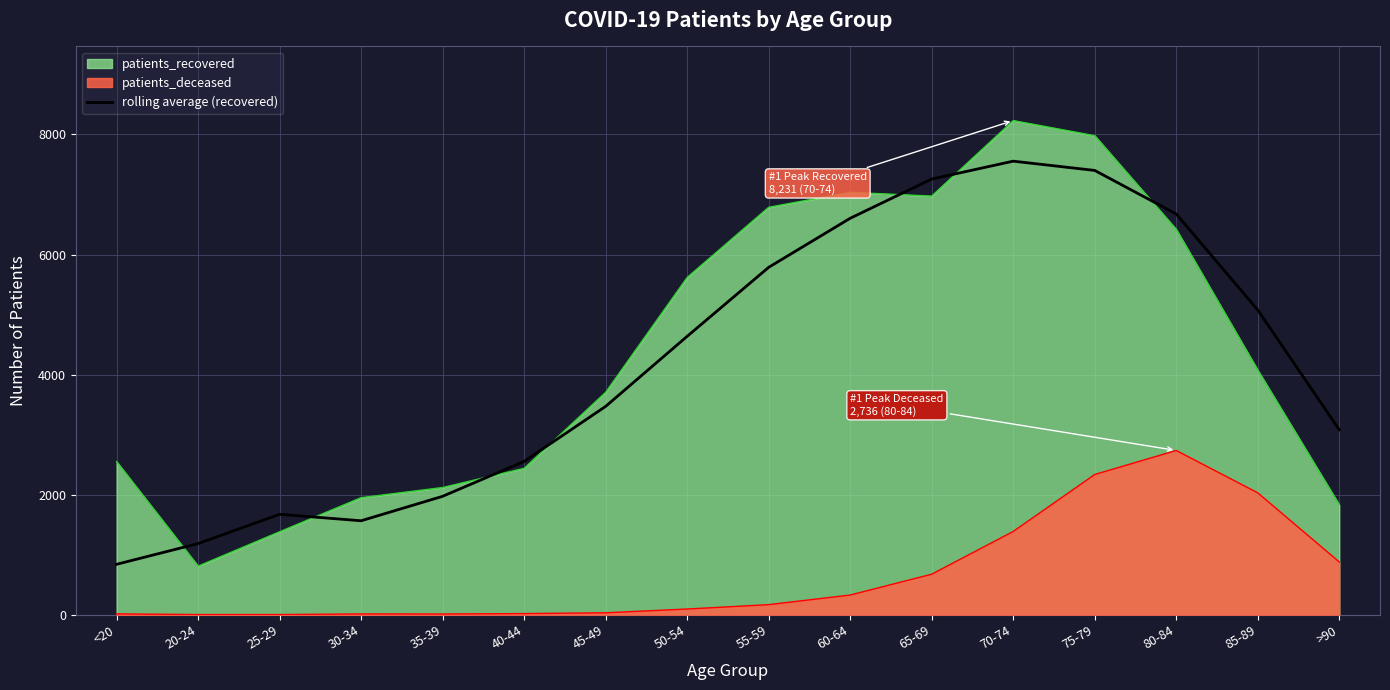

Where is the first local maximum?

25-29